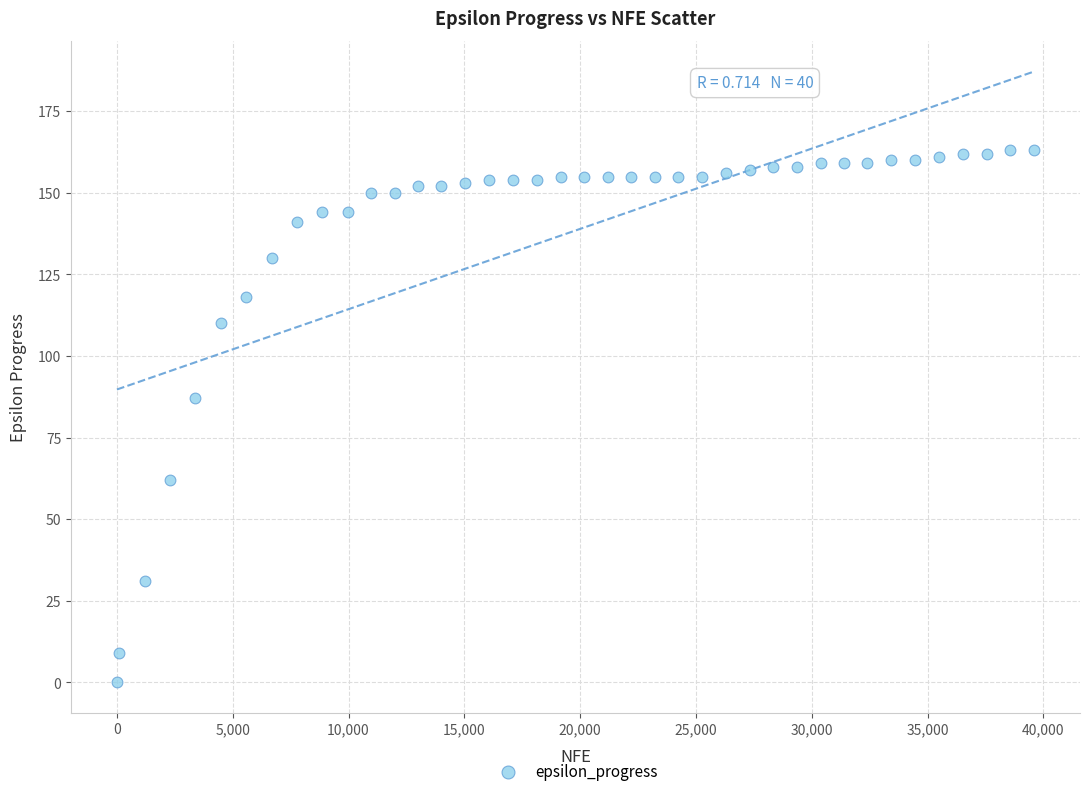

What Y value in the scatter plot is closest to 81?

87